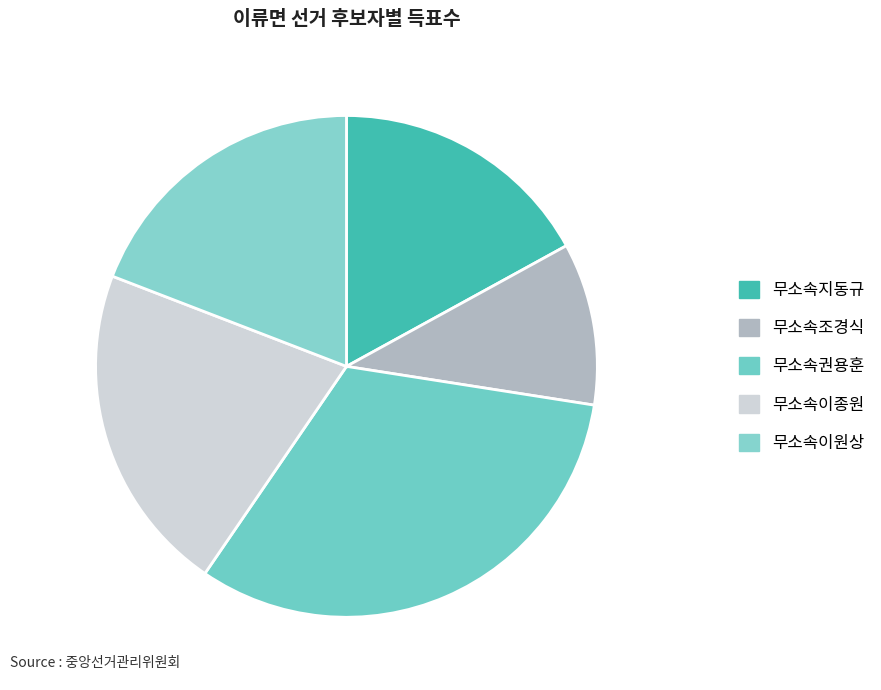

What is the ratio of the value at 무소속이종원 to the value at 무소속이원상?

1.1